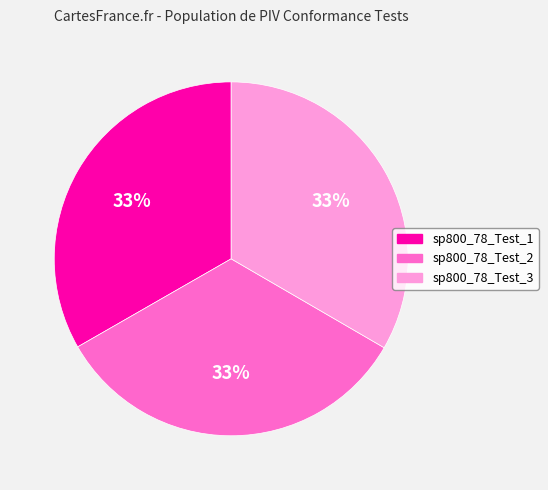

To the nearest percent, what portion does sp800_78_Test_3 represent?

33%